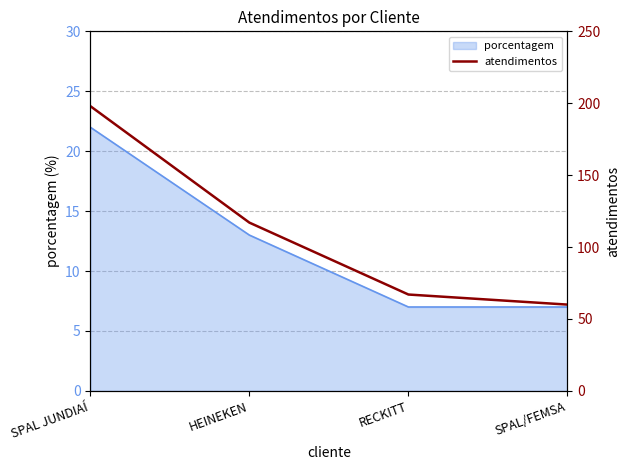

Approximately how many times larger is the value at RECKITT compared to SPAL/FEMSA?

1.1